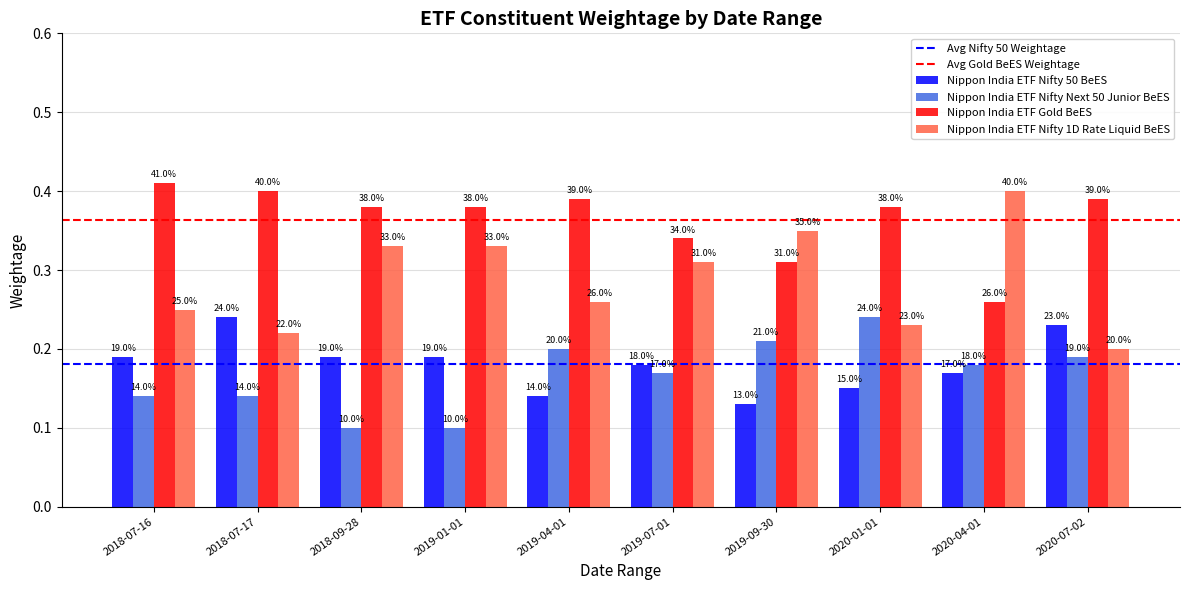

How many Nippon India ETF Nifty Next 50 Junior BeES values are between 0 and 1?

10